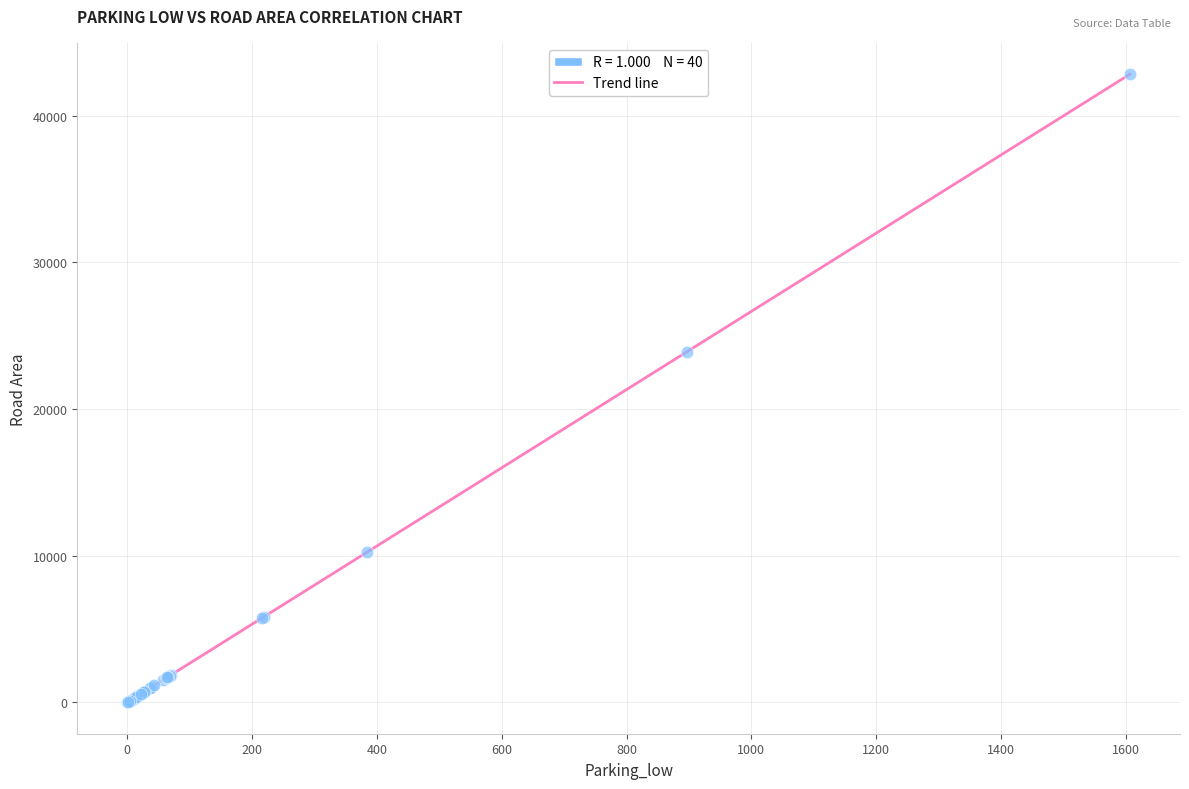

What Y value in the scatter plot is closest to 21418?

23897.0